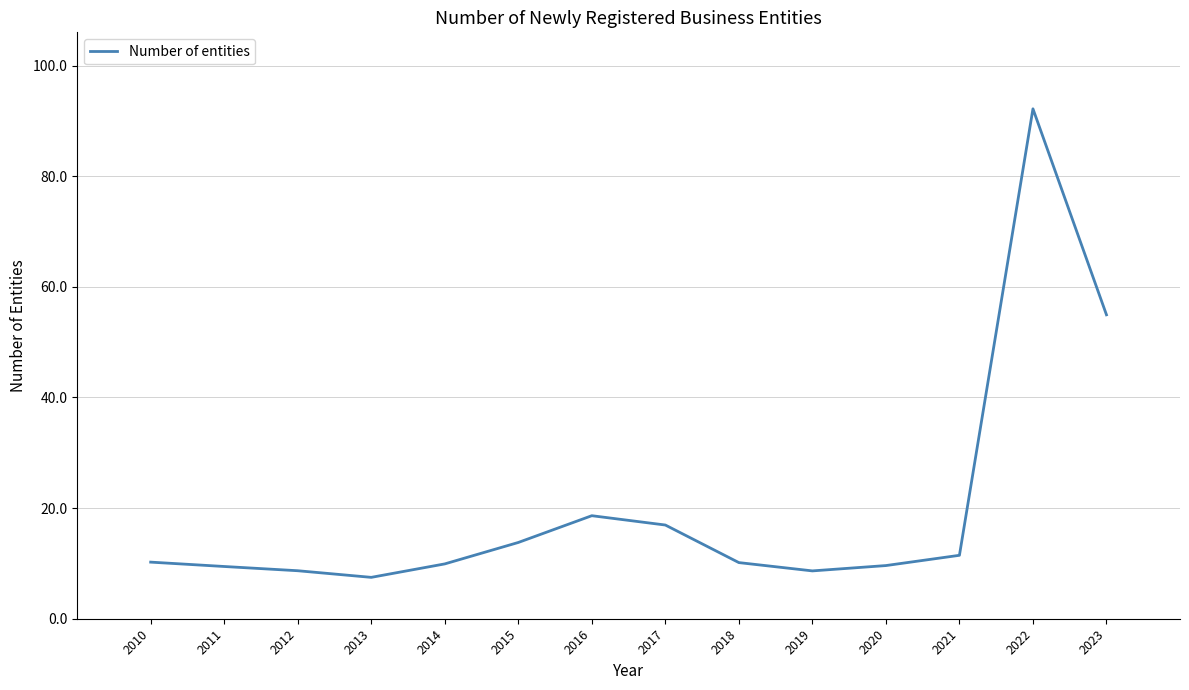

Between 2013 and 2021, which is larger?

2021